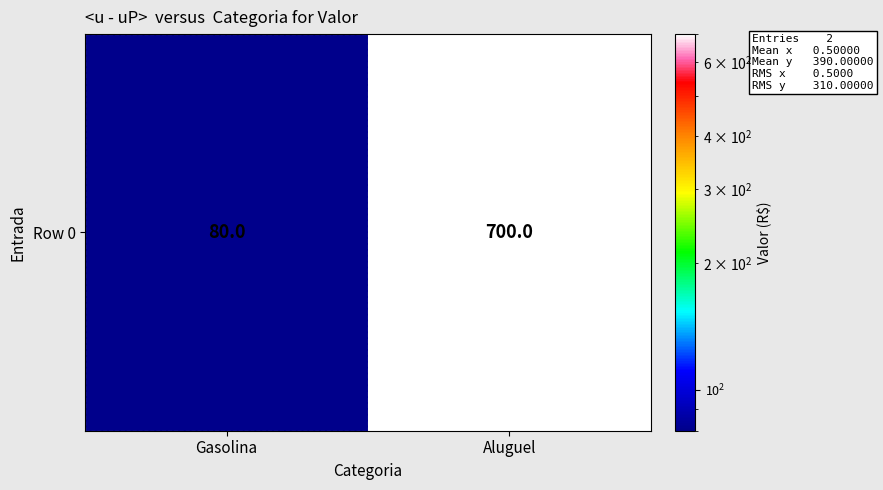

List the labels in order of value, largest first.

Aluguel, Gasolina